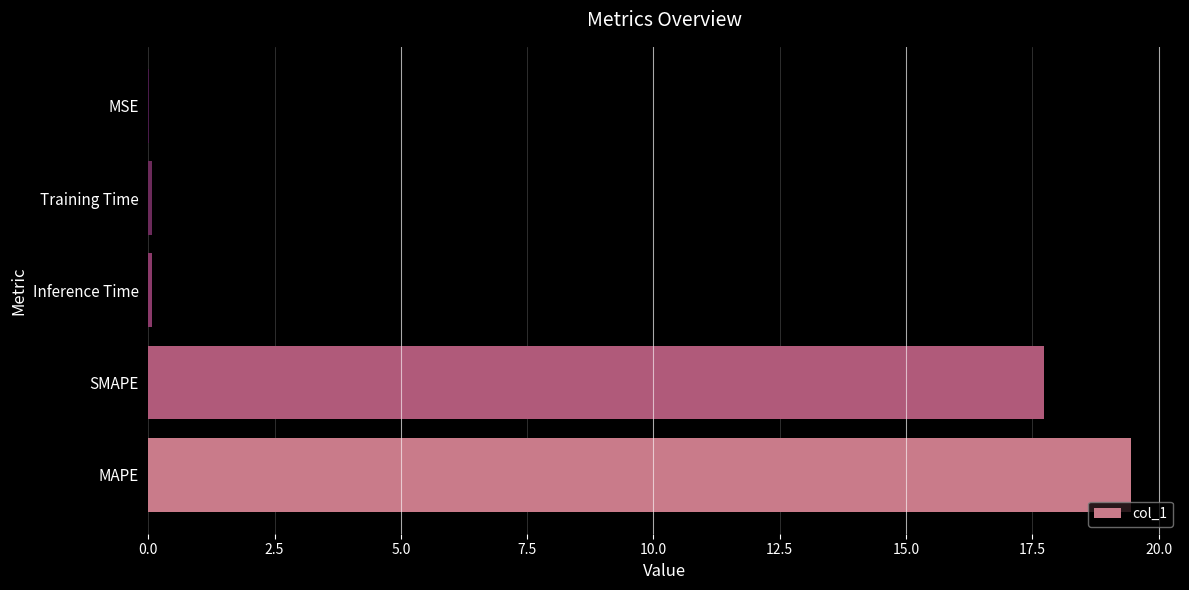

At which label is the value closest to 9?

SMAPE